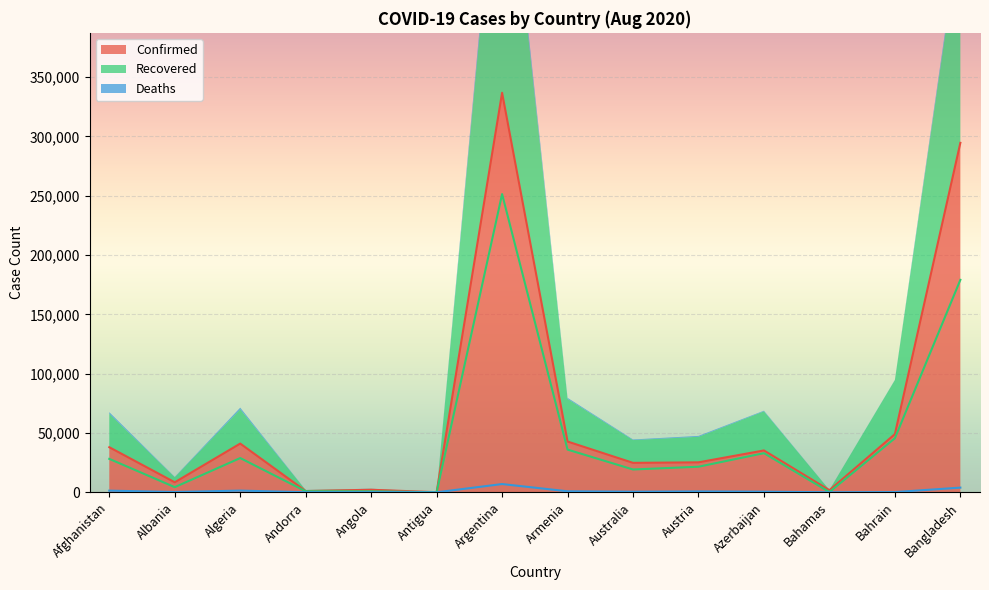

Is it true that Confirmed equals 41068 at Algeria?

True